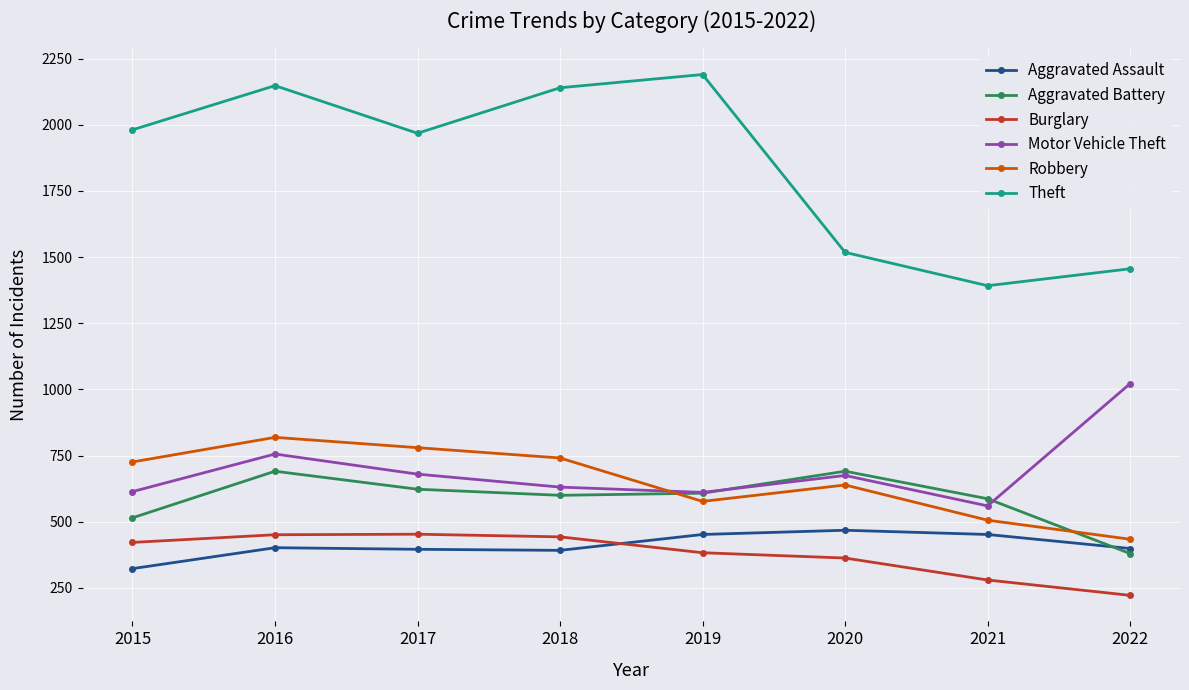

Which series changed the most between 2017 and 2020?

Theft